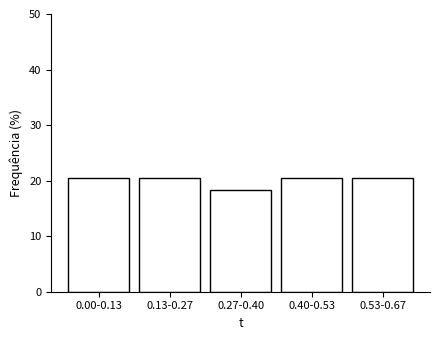

Reading left to right, list all the values displayed in this chart.

20.4	20.4	18.4	20.4	20.4